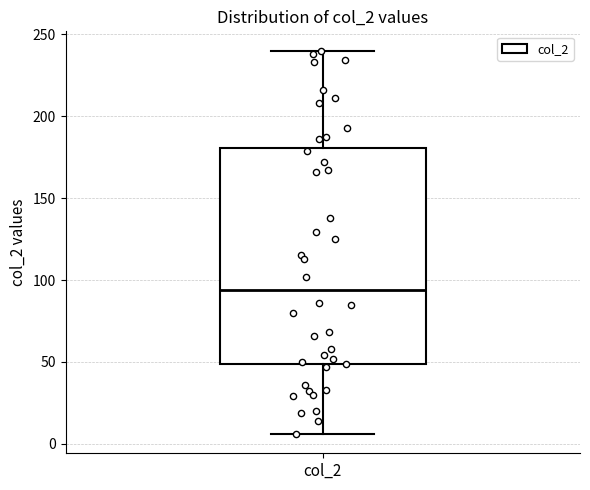

Read this box plot against the y-axis: the position of the median line, the range covered by the box, and the ends of both whiskers. The values are not printed on the chart, so give them approximately, as read against the axis.

median 95, box 50 to 180, whiskers 5 to 240